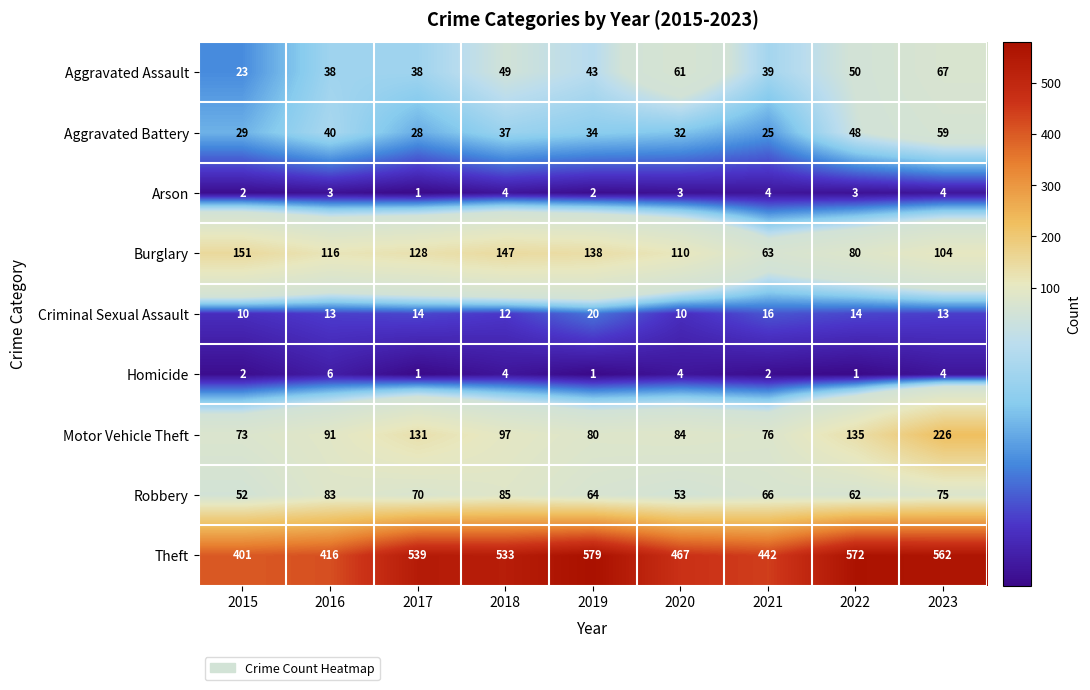

How many distinct data groups are displayed?

9